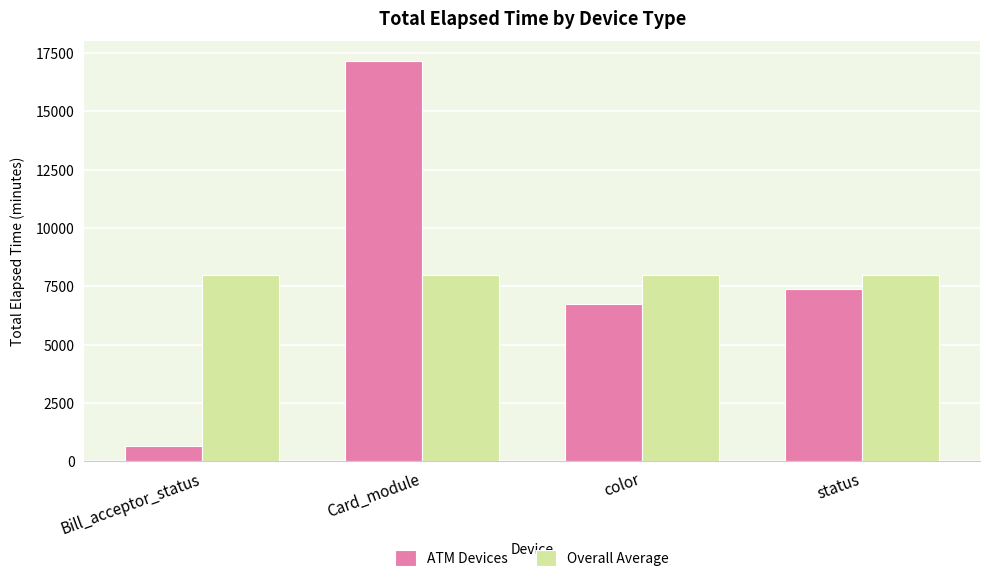

What are all the series names shown in the legend?

ATM Devices, Overall Average